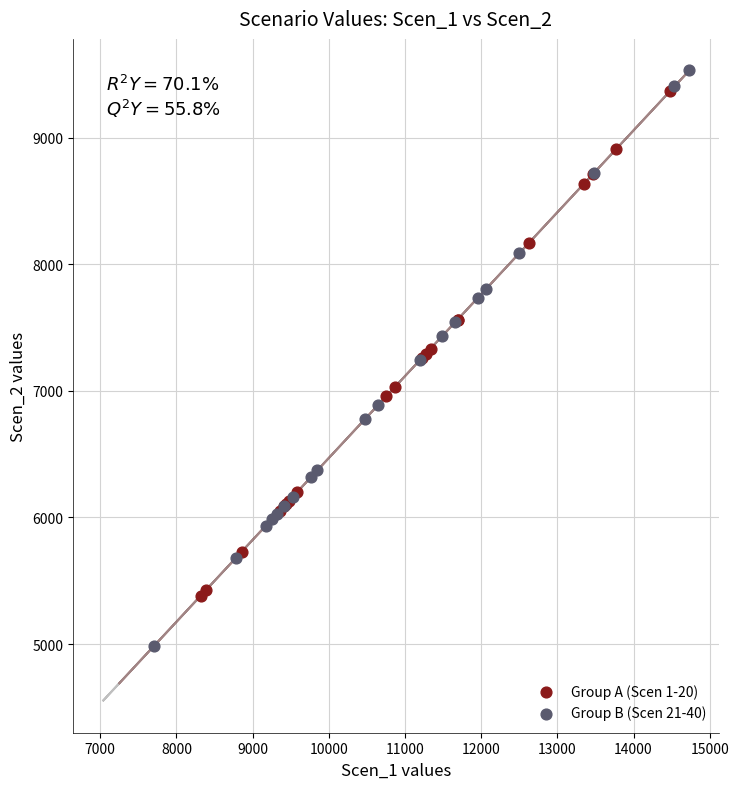

Which series reaches the minimum Y coordinate?

Group B (Scen 21-40)